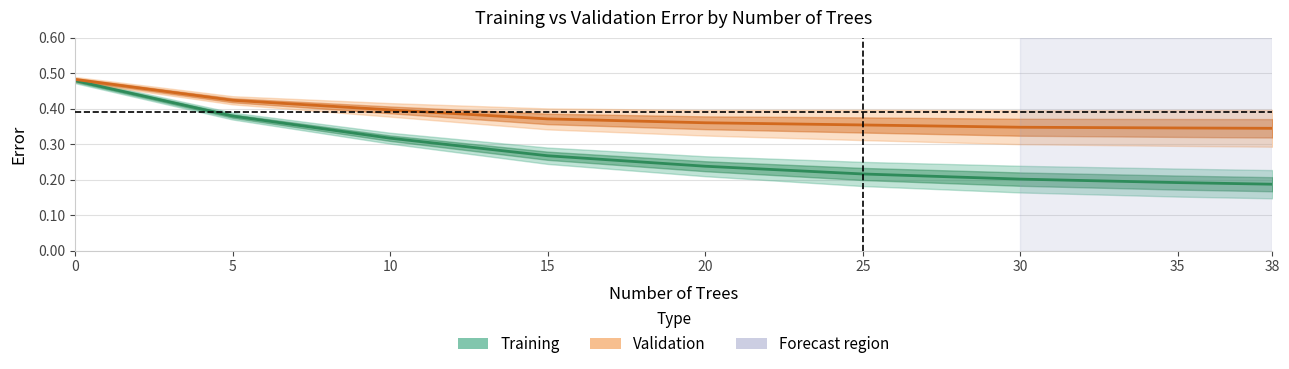

True or false: Training midline has a value of 0.3 at 35.

False